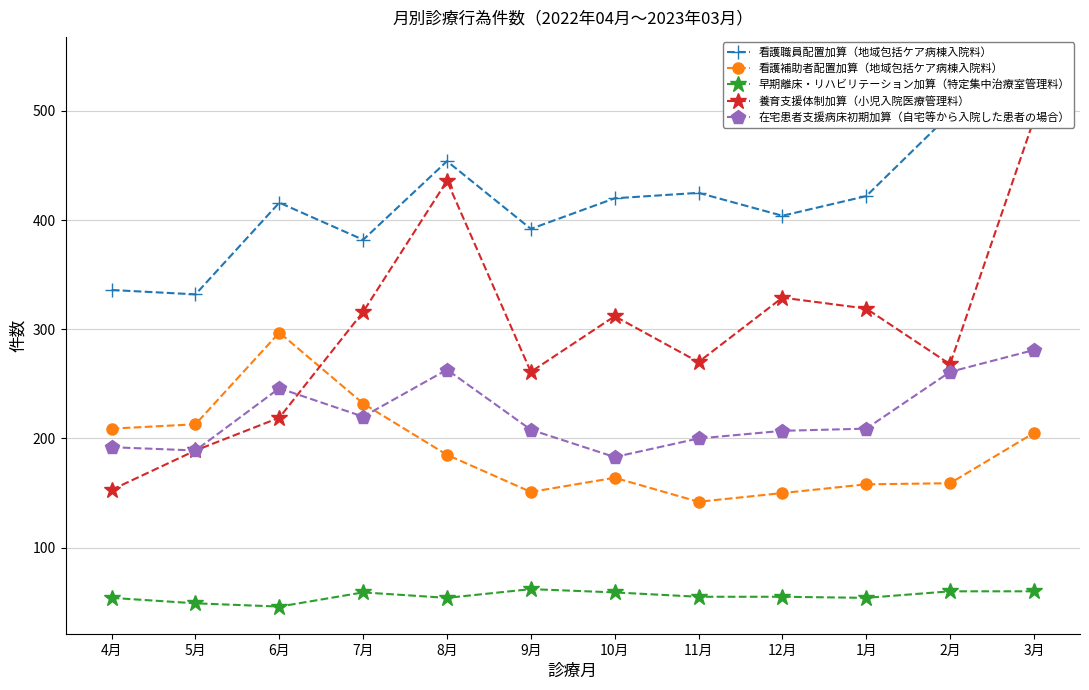

What is the difference between the maximum and minimum values in the 早期離床・リハビリテーション加算（特定集中治療室管理料） series?

16